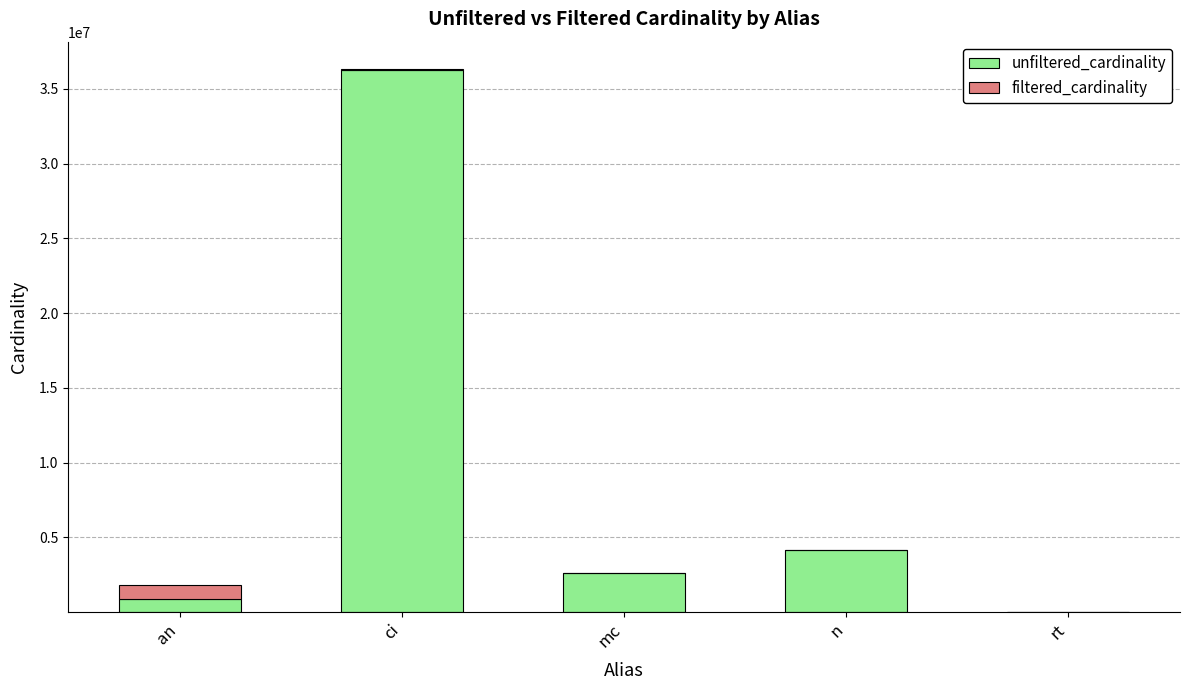

At which category is the sum across all series the highest?

ci